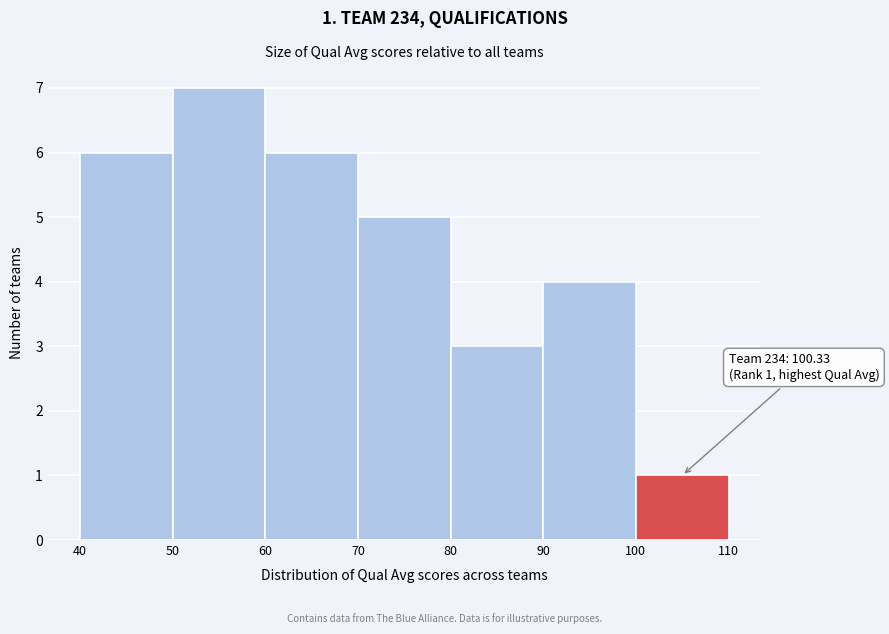

Over which range of the x-axis is the bar tallest?

50 to 60